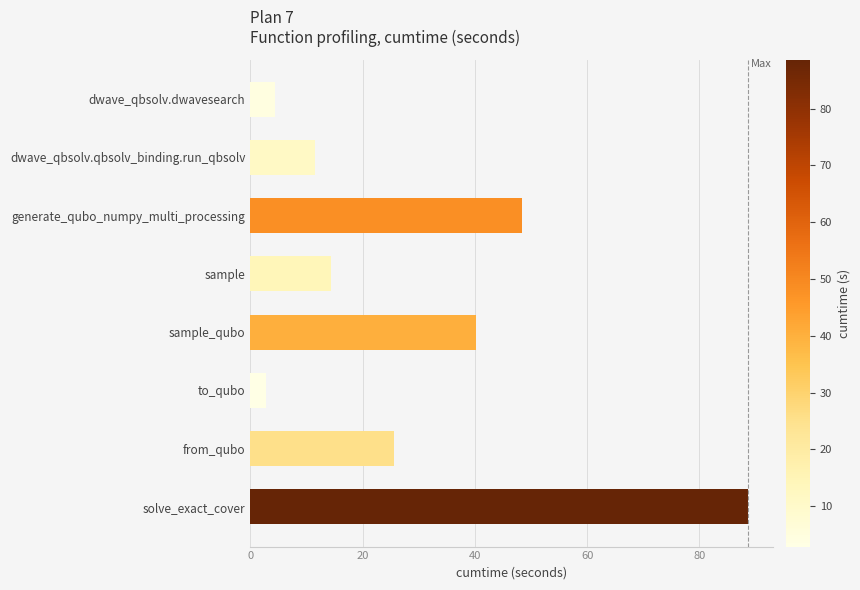

What is the ratio of the value at solve_exact_cover to the value at generate_qubo_numpy_multi_processing?

1.8